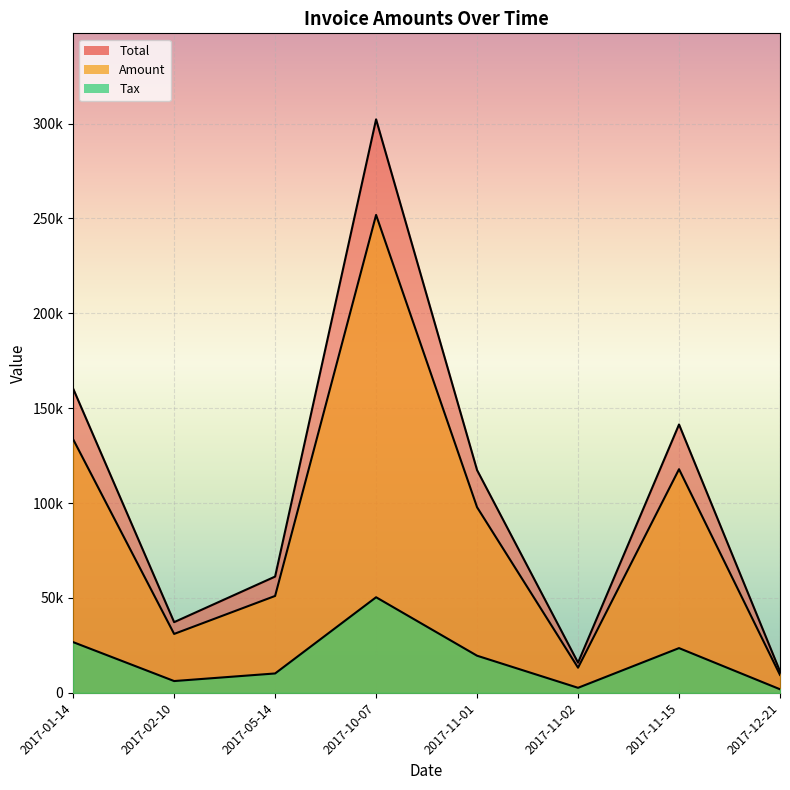

How many lines are shown in the chart?

3